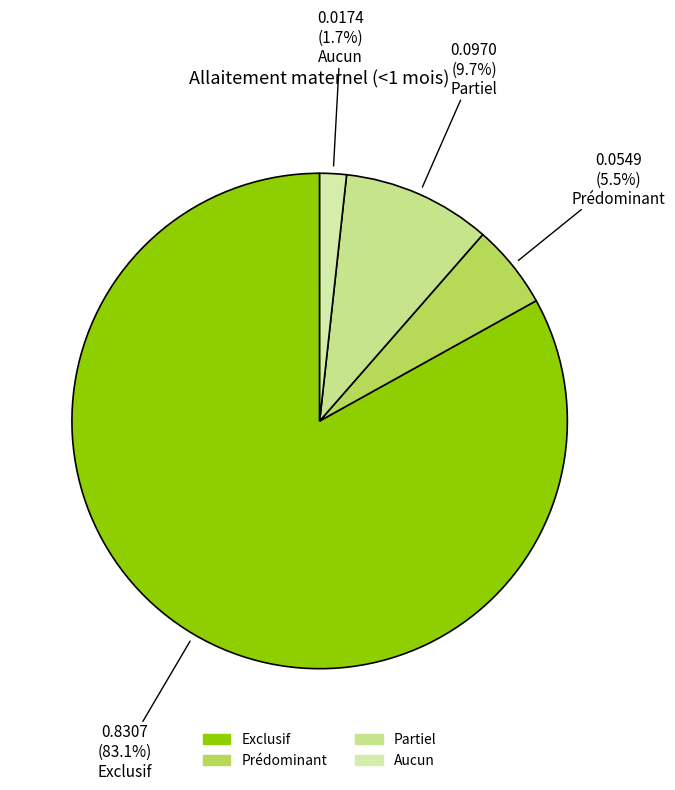

Which slice is the smallest?

Aucun